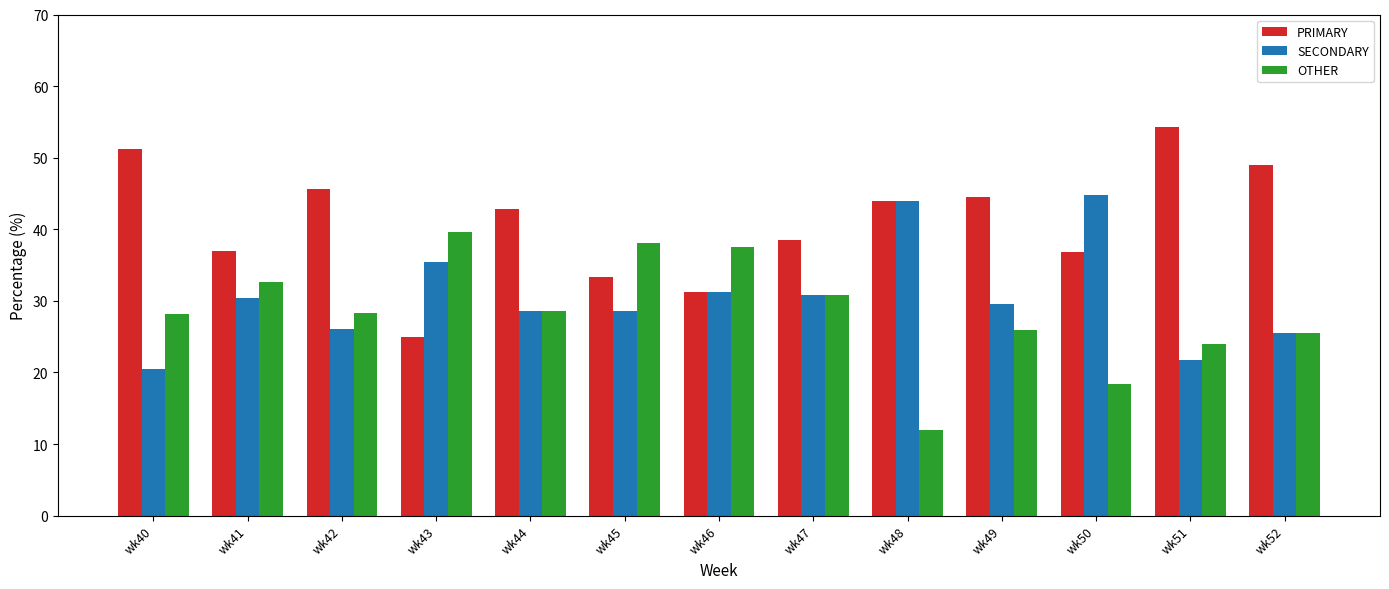

What value does the SECONDARY series have at wk51?

21.7